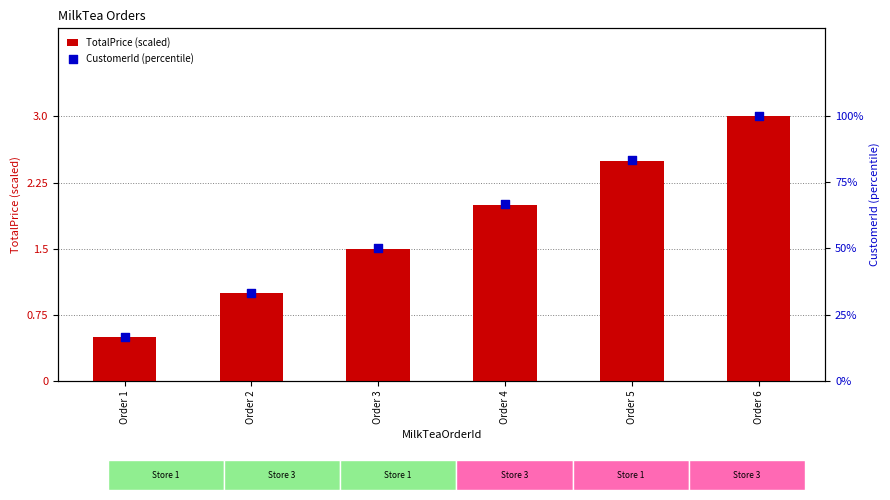

What are all the series names shown in the legend?

TotalPrice (scaled), CustomerId (percentile)